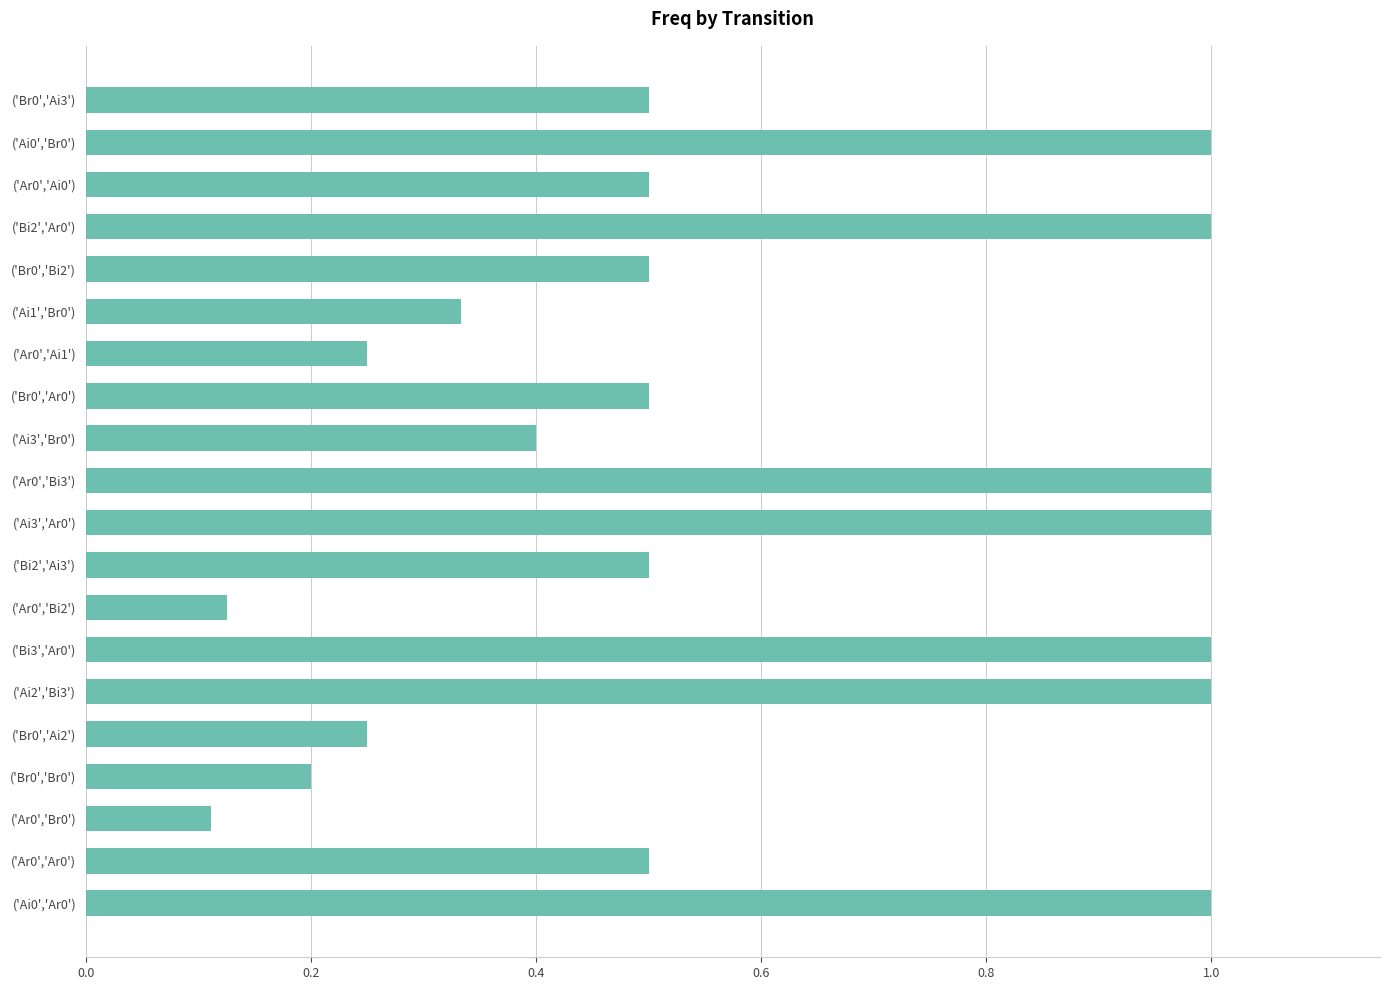

Which has a higher value, ('Ar0','Br0') or ('Ar0','Ai1')?

('Ar0','Ai1')